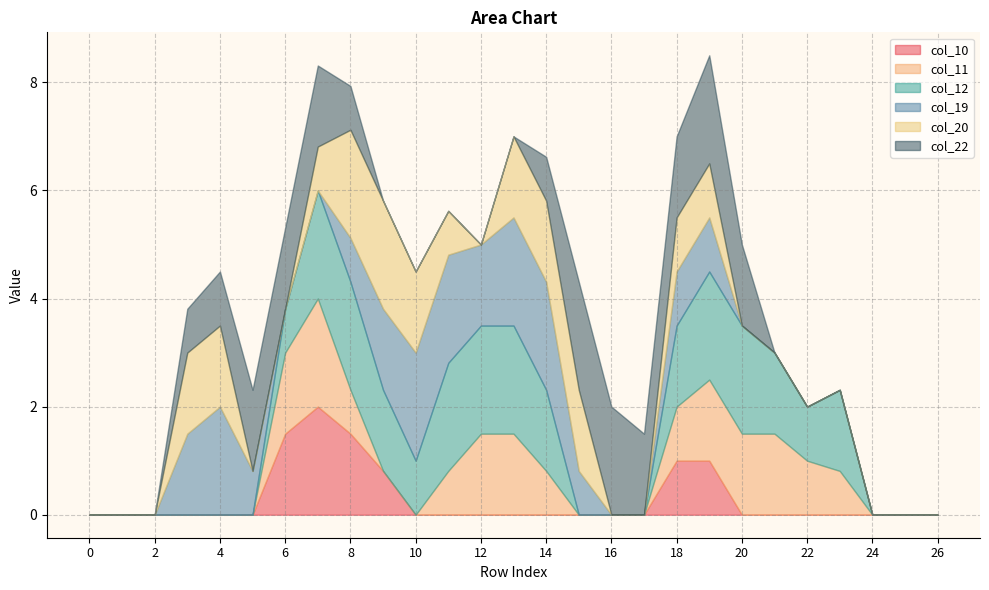

What is the difference between the second highest and second lowest values in the col_22 series?

2.0